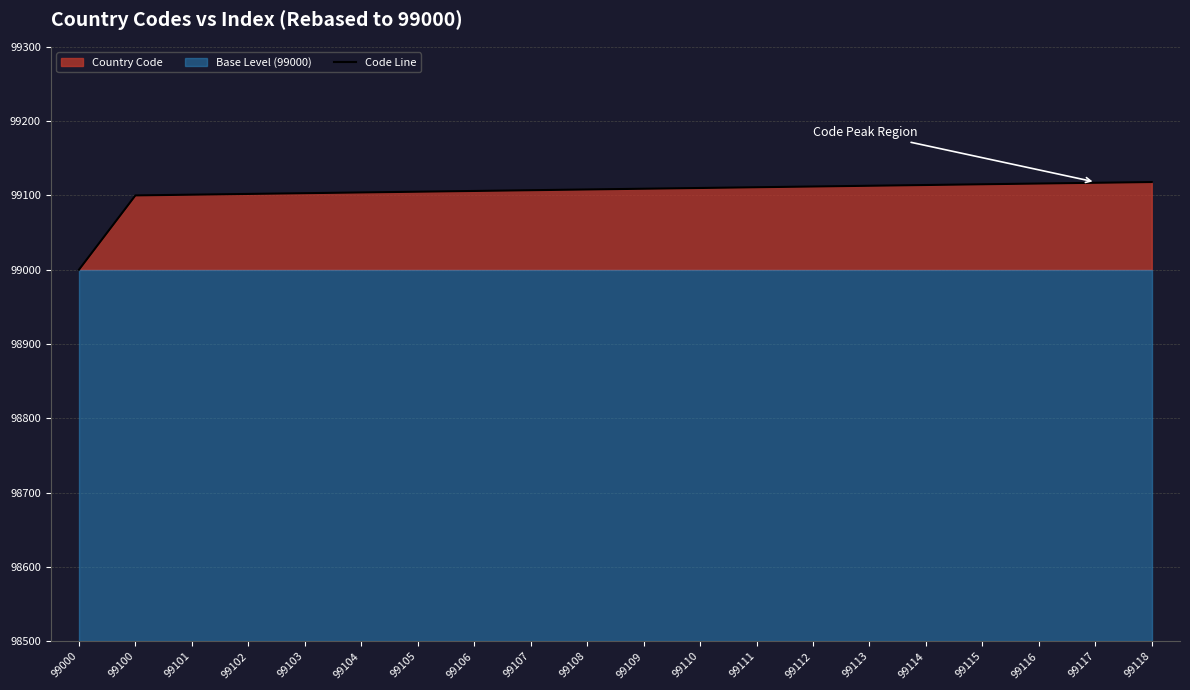

Rank the categories by value from lowest to highest.

99000, 99100, 99101, 99102, 99103, 99104, 99105, 99106, 99107, 99108, 99109, 99110, 99111, 99112, 99113, 99114, 99115, 99116, 99117, 99118